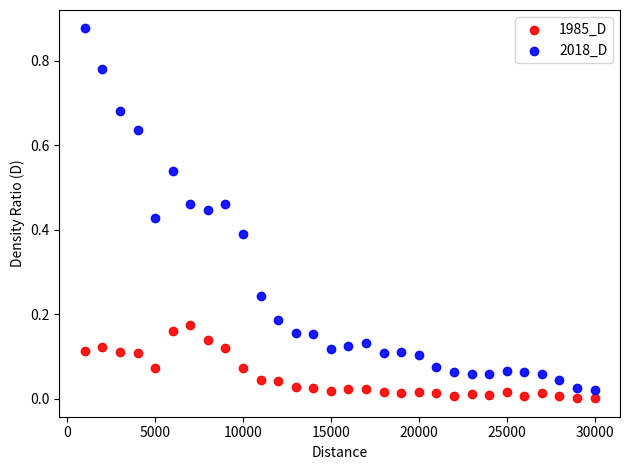

Which series has the largest Y range (max minus min)?

2018_D